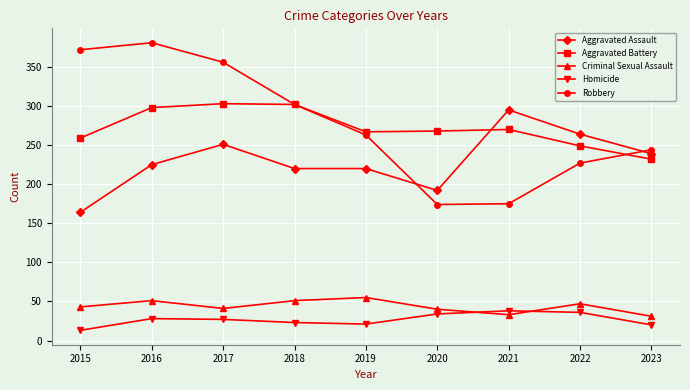

What are all the series names shown in the legend?

Aggravated Assault, Aggravated Battery, Criminal Sexual Assault, Homicide, Robbery